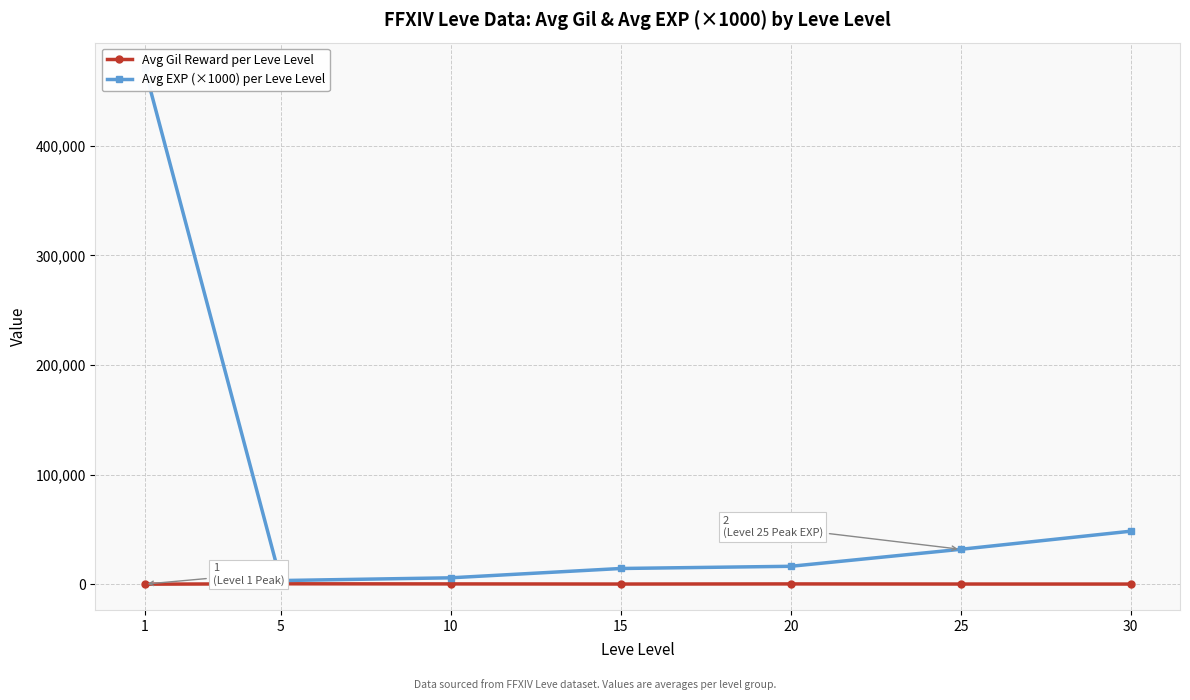

At which label does Avg Gil Reward per Leve Level reach its peak?

5